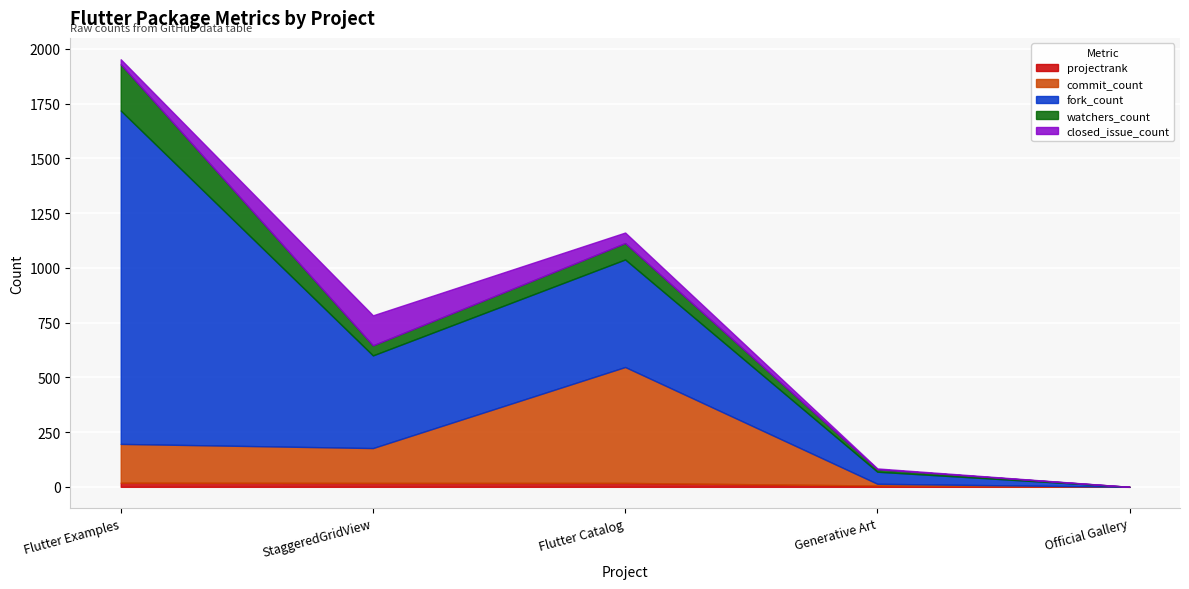

What is the highest value of the projectrank series?

19